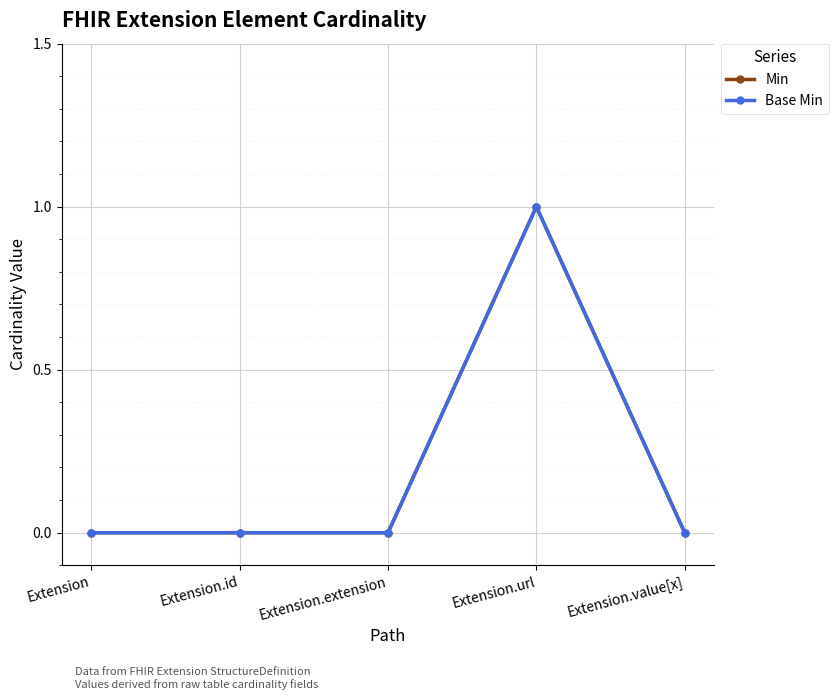

List the labels in order of Min value, smallest first.

Extension, Extension.id, Extension.extension, Extension.value[x], Extension.url